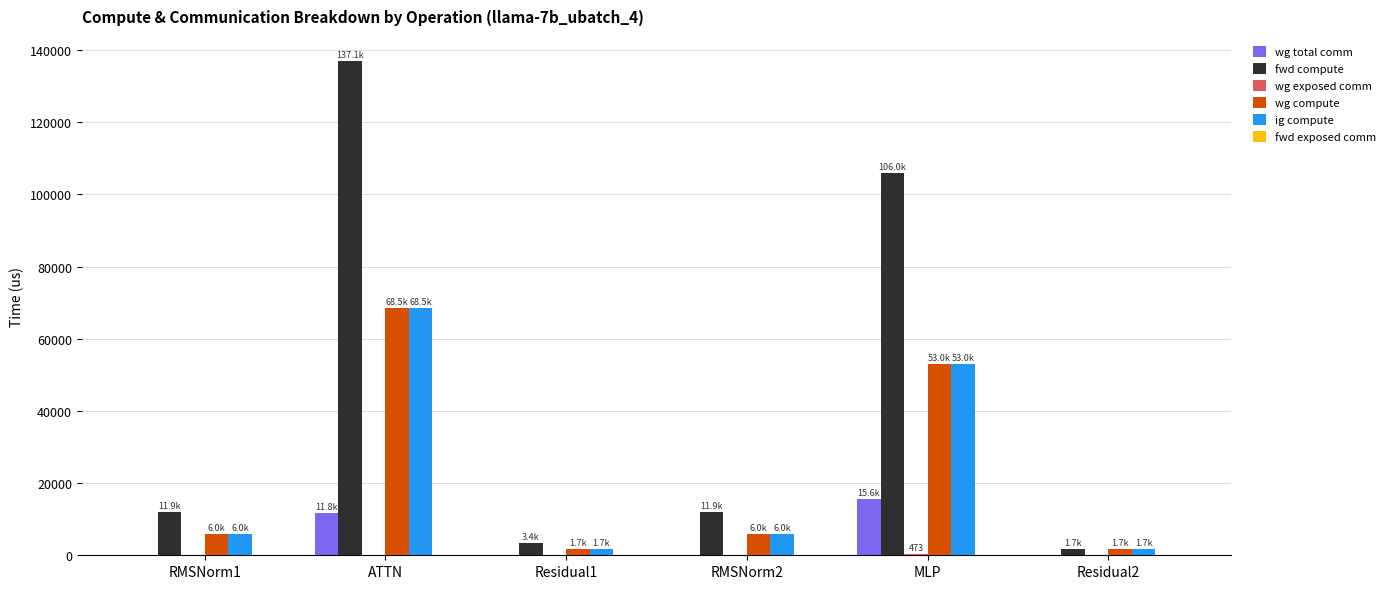

True or false: ig compute has a value of 68528.7 at ATTN.

True